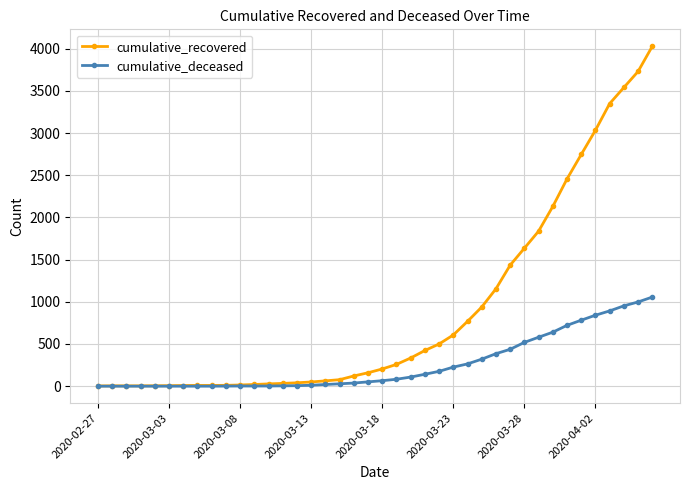

List the series in order of their overall mean, highest first.

cumulative_recovered, cumulative_deceased